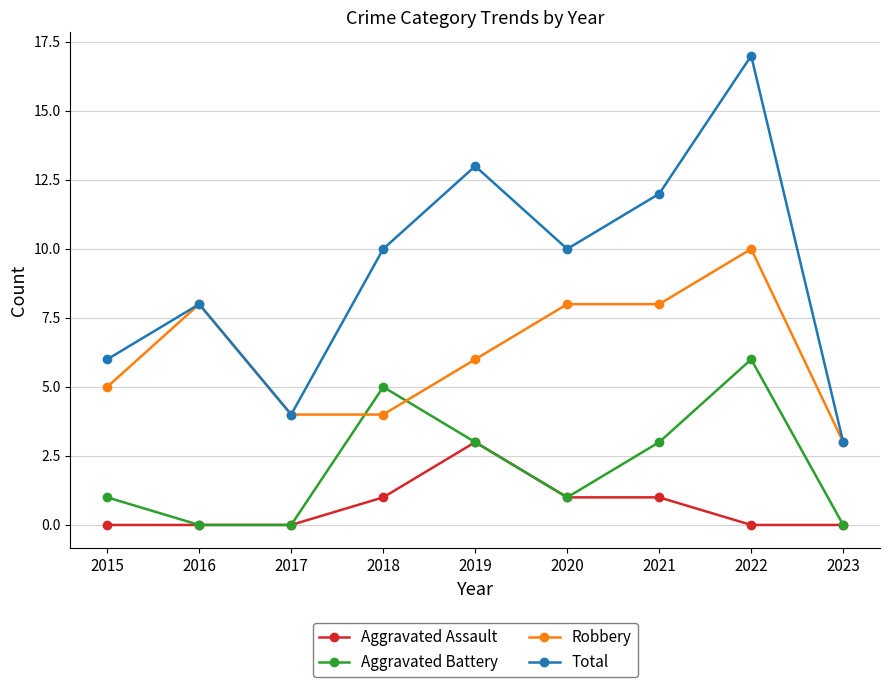

Between which two adjacent categories do Robbery and Aggravated Battery first intersect?

2017 and 2018